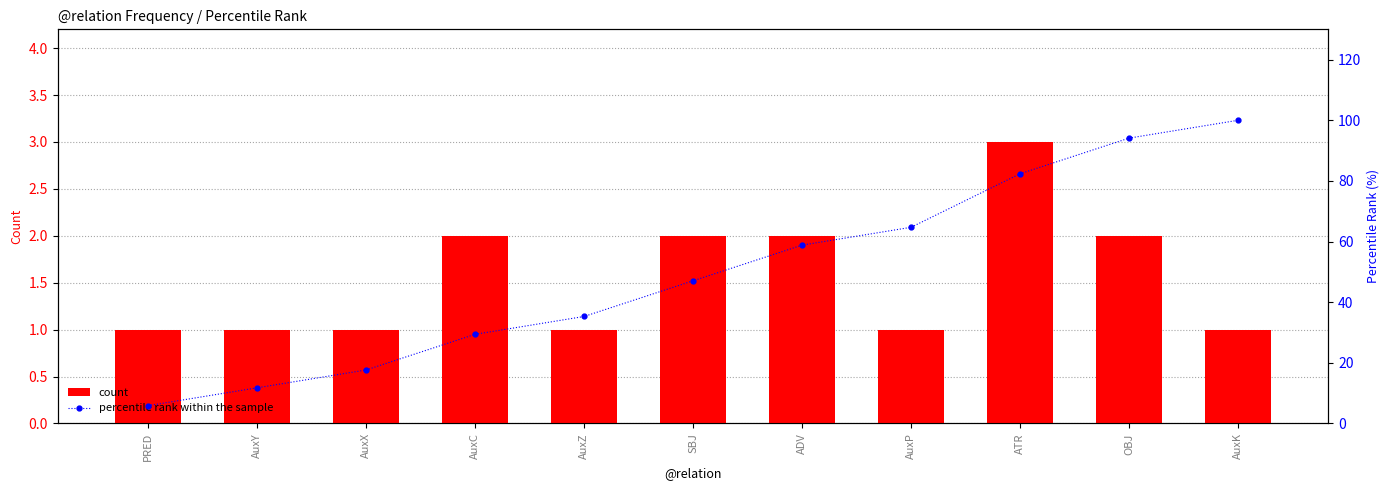

At which category is the sum across all series the highest?

AuxK